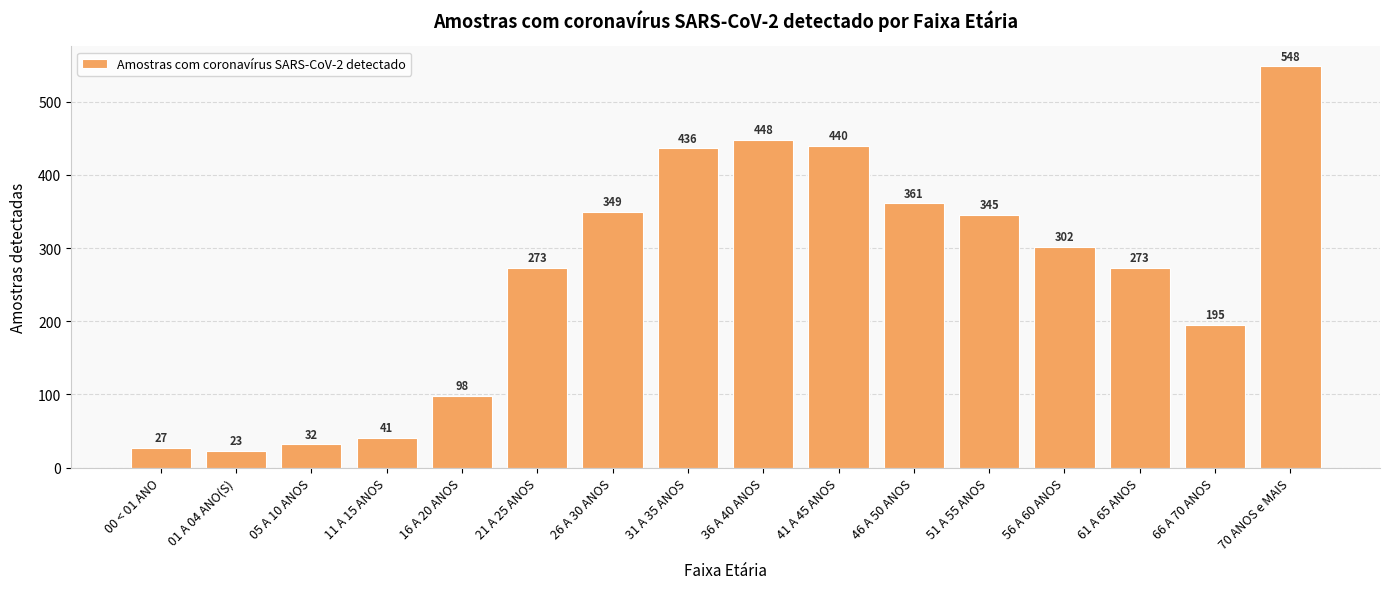

Approximately how many times larger is the value at 01 A 04 ANO(S) compared to 66 A 70 ANOS?

0.1